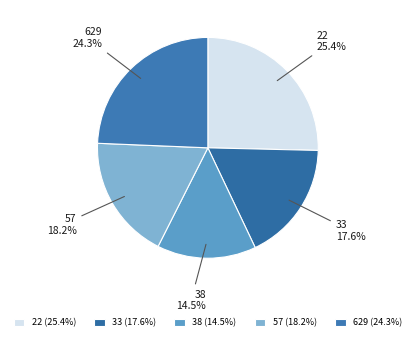

How many slices are in this pie chart?

5